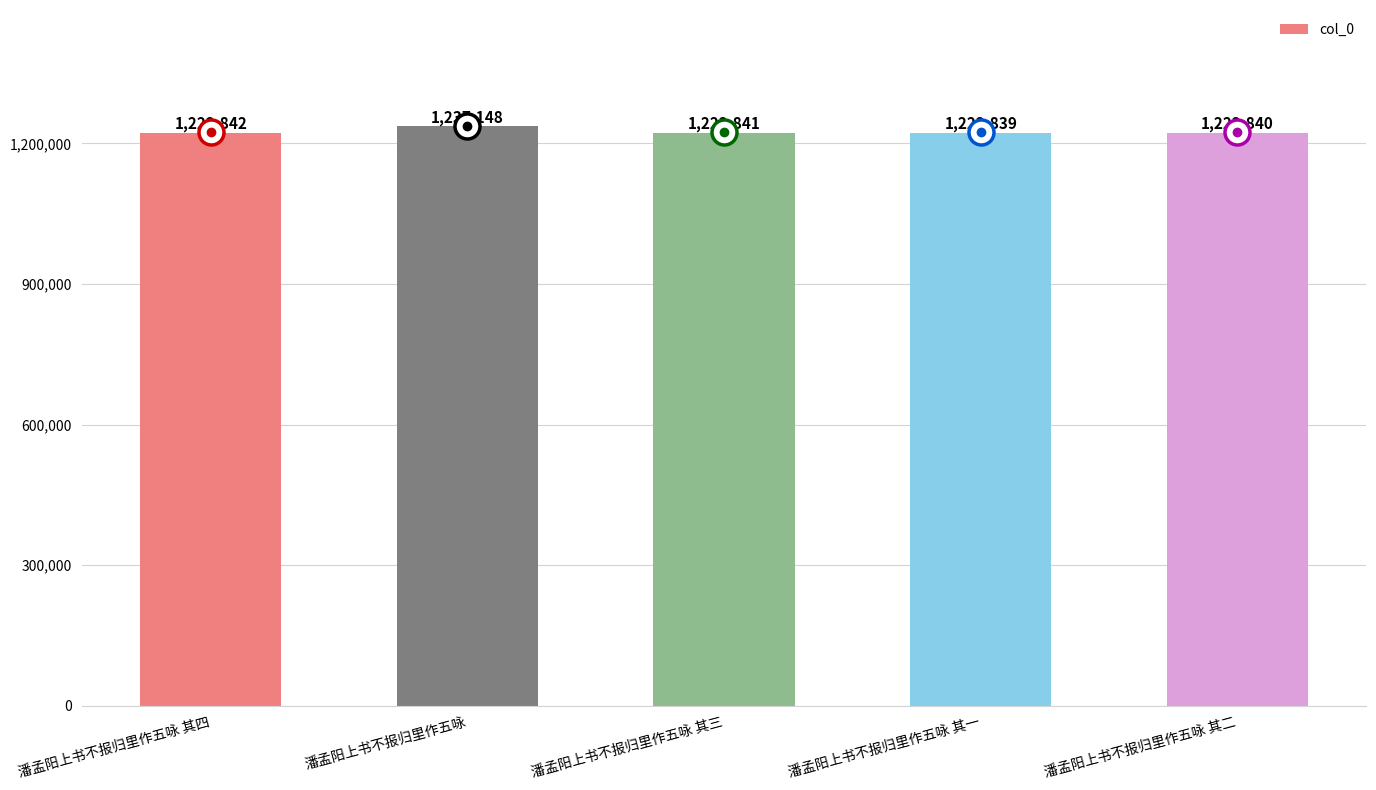

How many data points are less than 1222841?

2